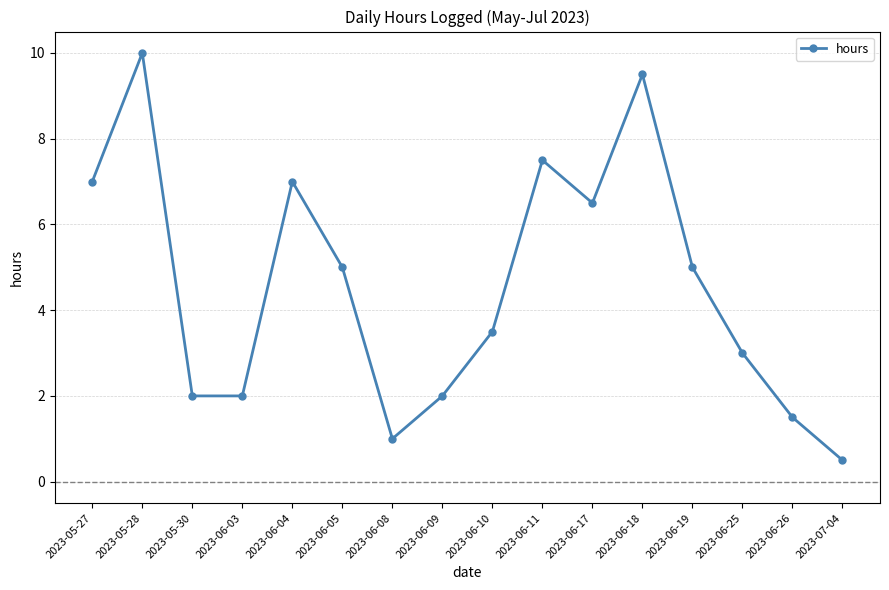

How many data points are less than 5?

8